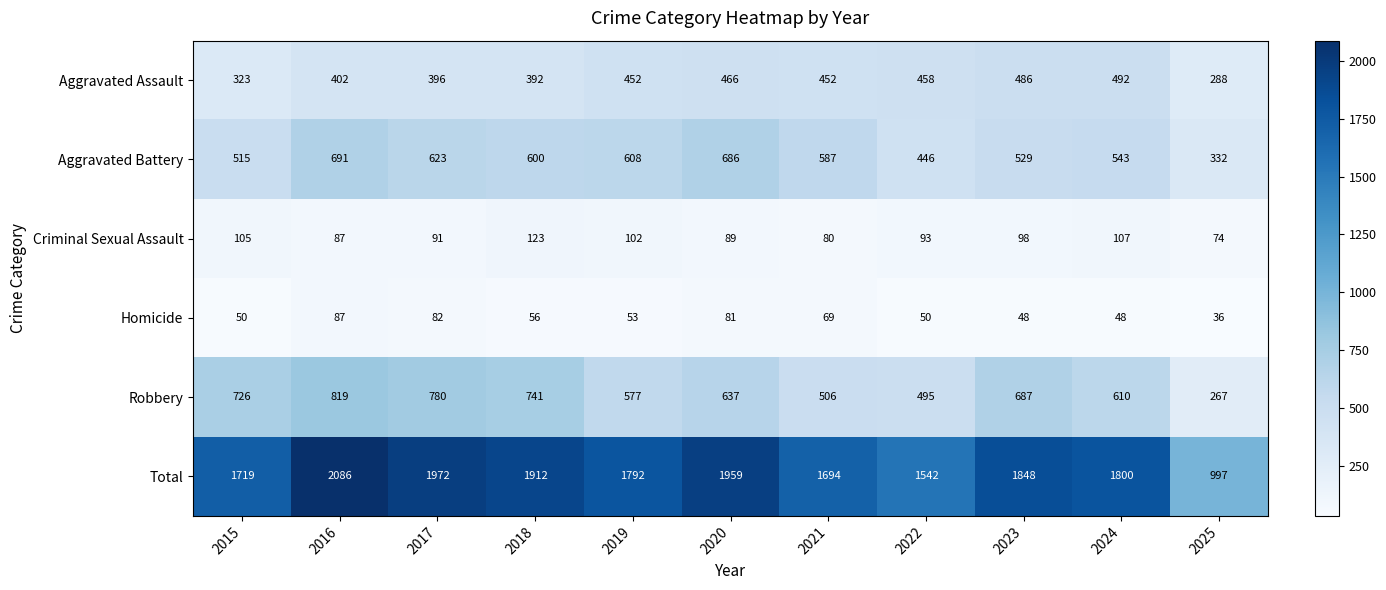

What is the minimum value shown in the chart?

36